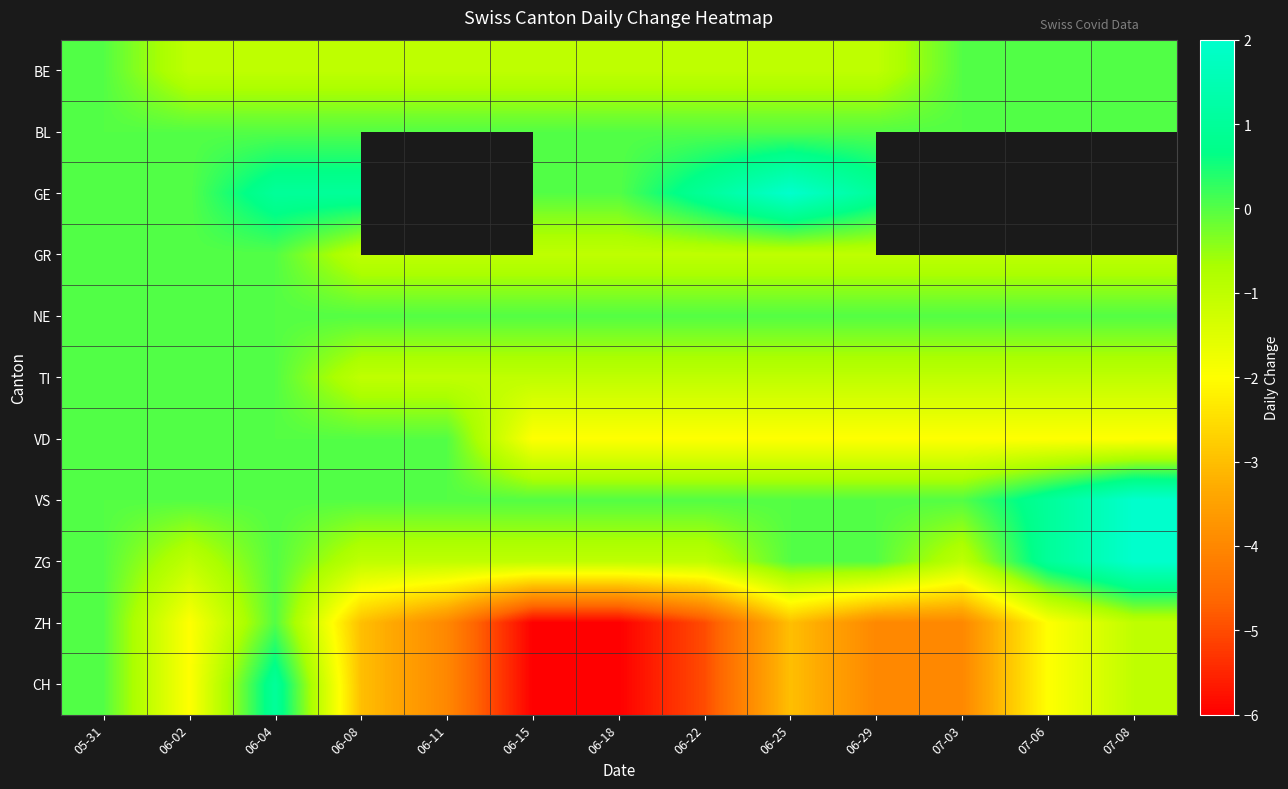

Rank the series by their maximum value, from highest to lowest.

GE, VS, ZG, CH, BE, BL, GR, NE, TI, VD, ZH